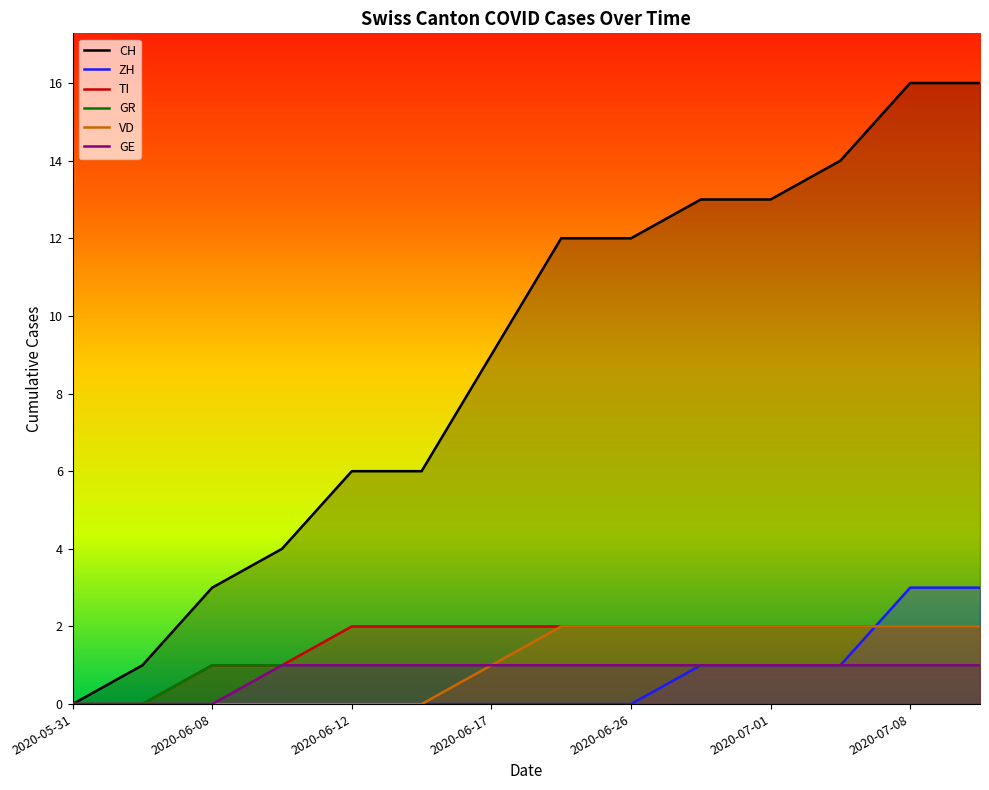

Which series has the largest total across all categories?

CH